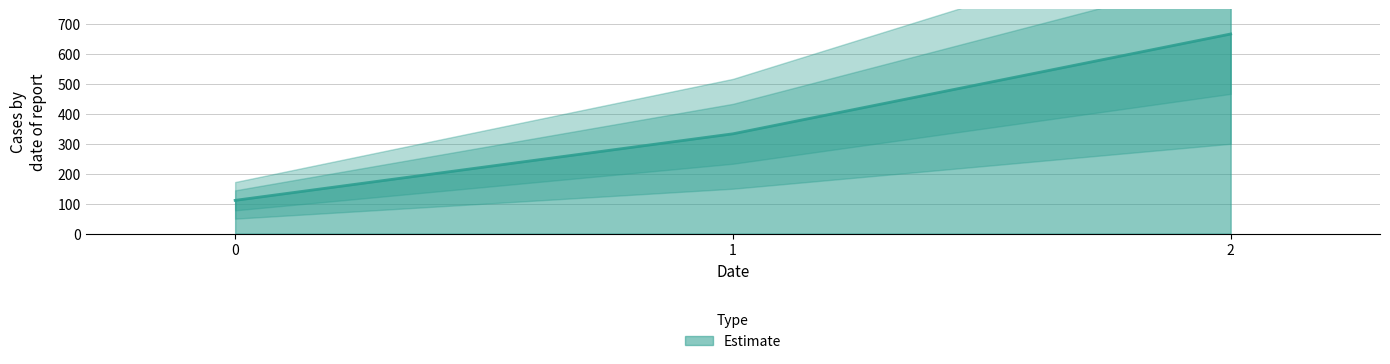

Read the value at 2.

666.7